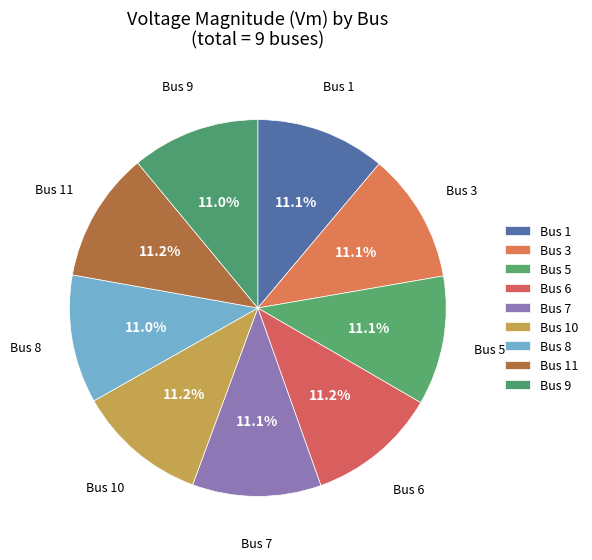

How many slices are in this pie chart?

9